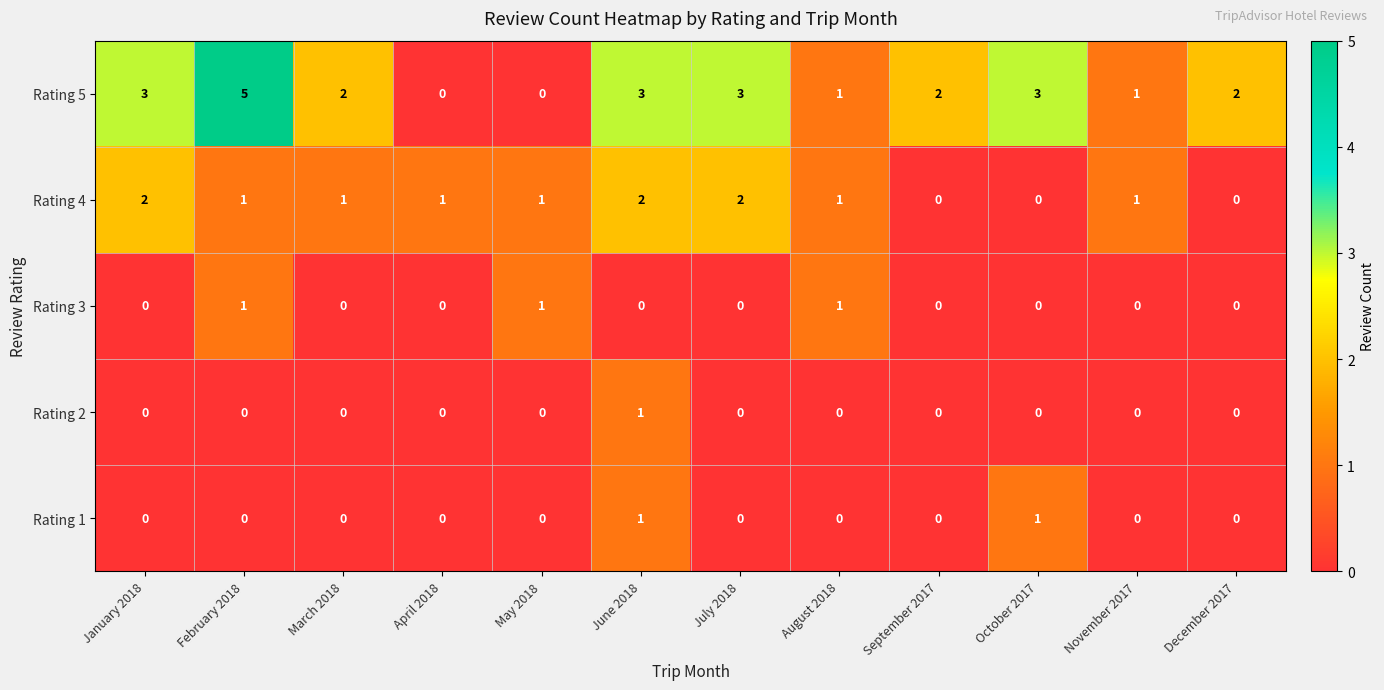

What is the sum of all Rating 5 values?

25